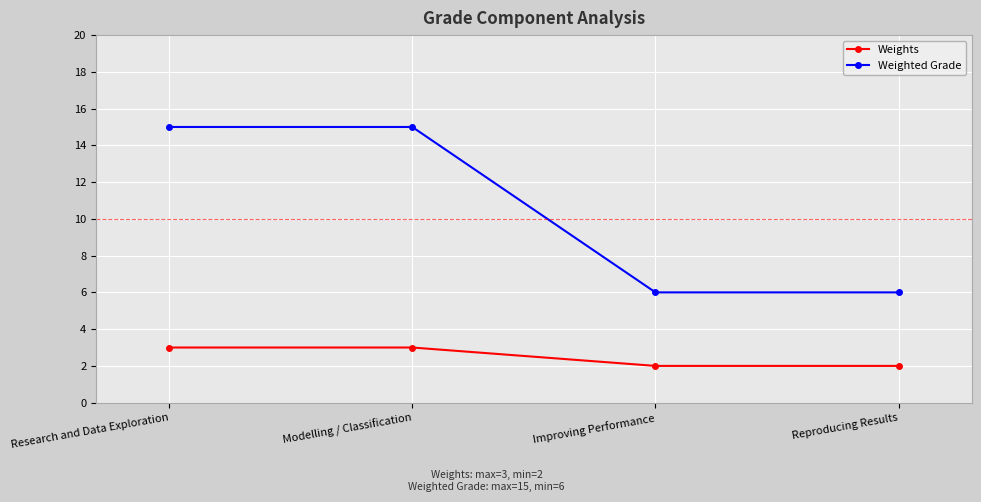

True or false: Weighted Grade and Weights cross at least once.

False